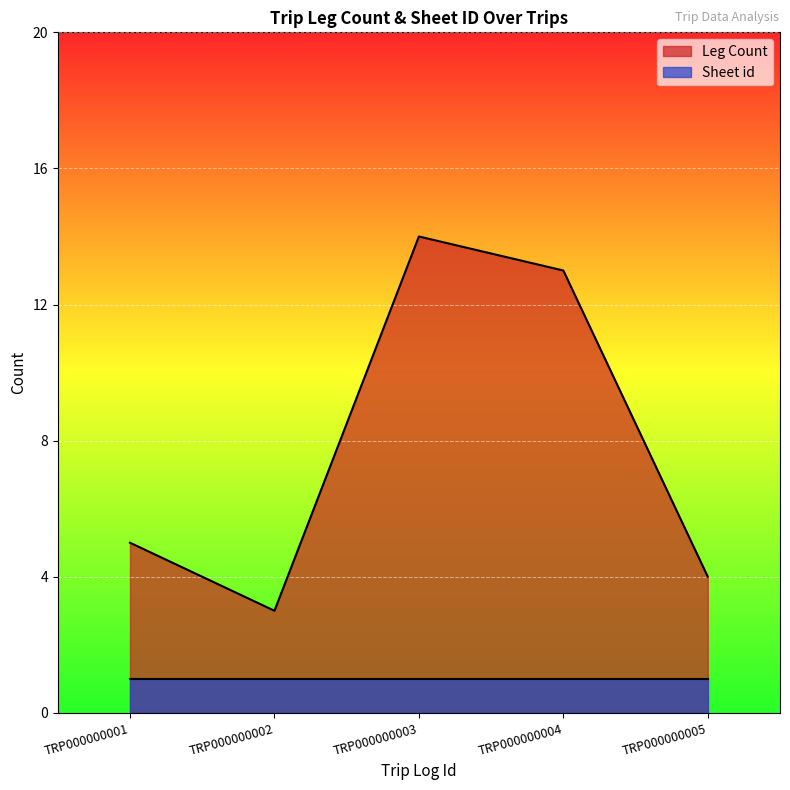

True or false: the data shows 3 at TRP000000002.

True